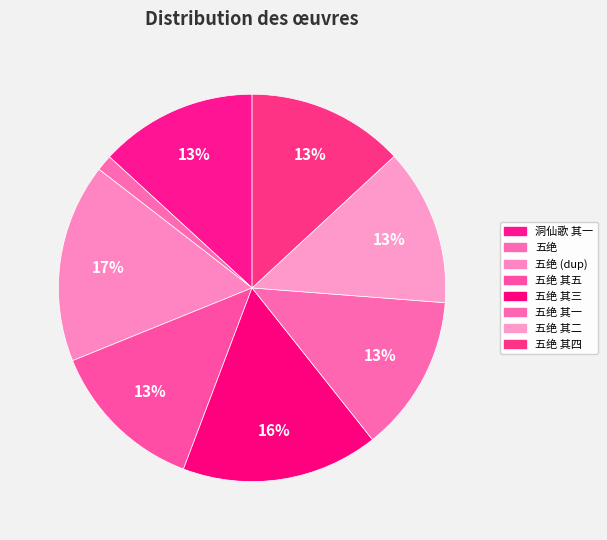

Count the number of slices in the pie.

8